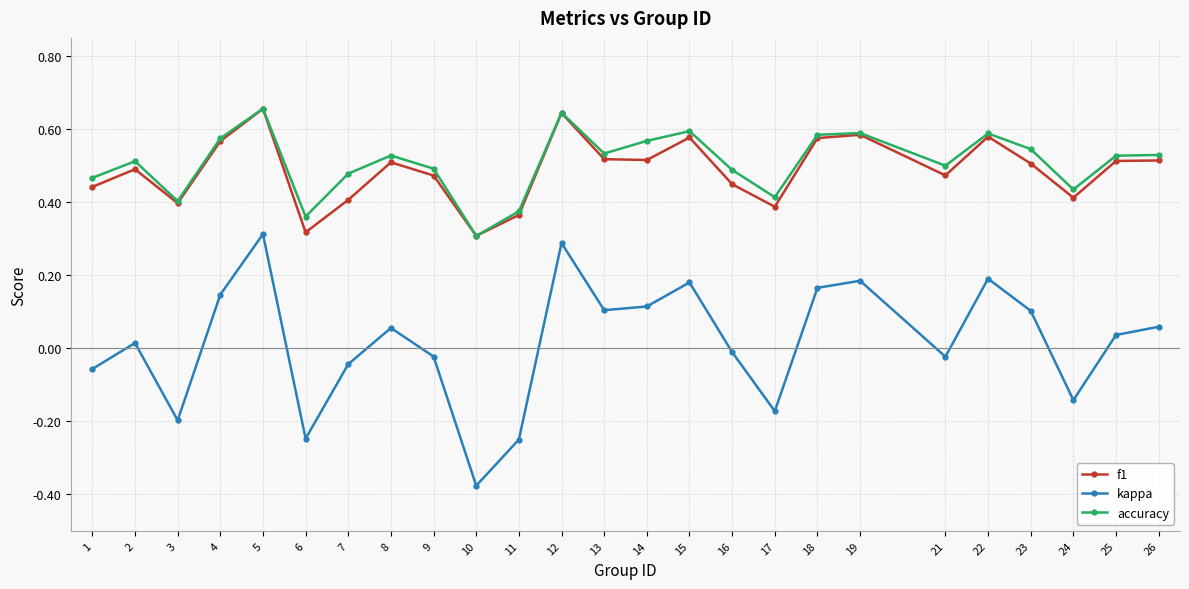

At which category is the sum across all series the highest?

5